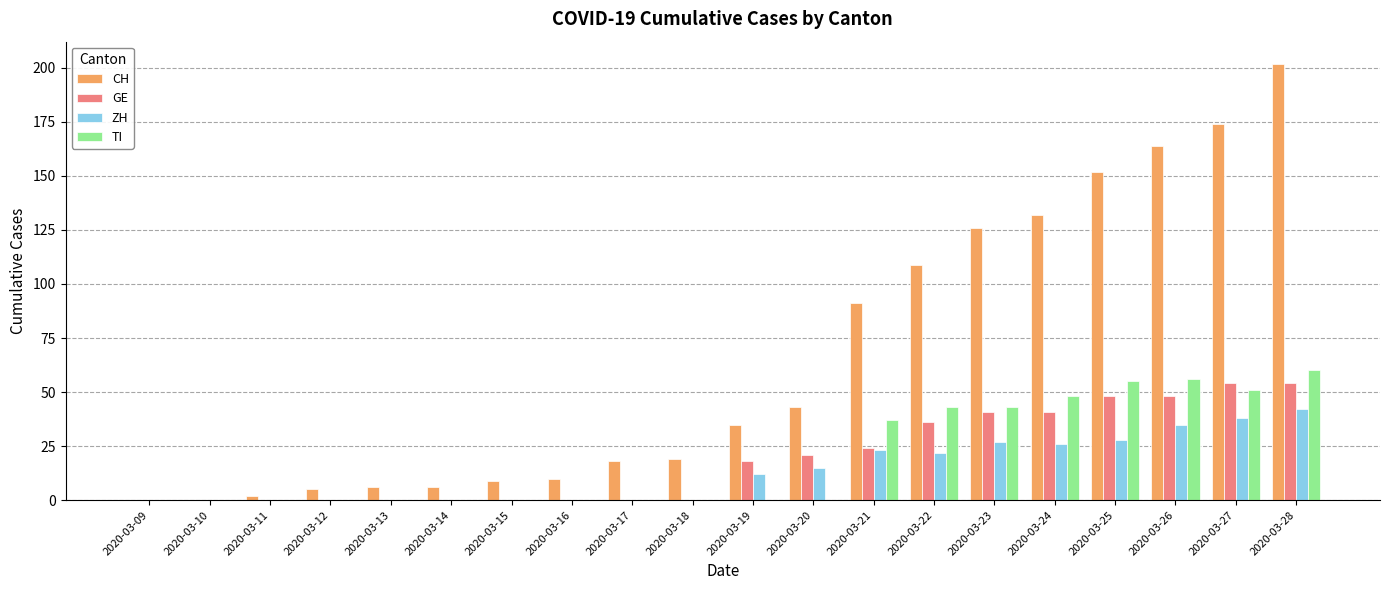

True or false: CH has a value of 83 at 2020-03-25.

False